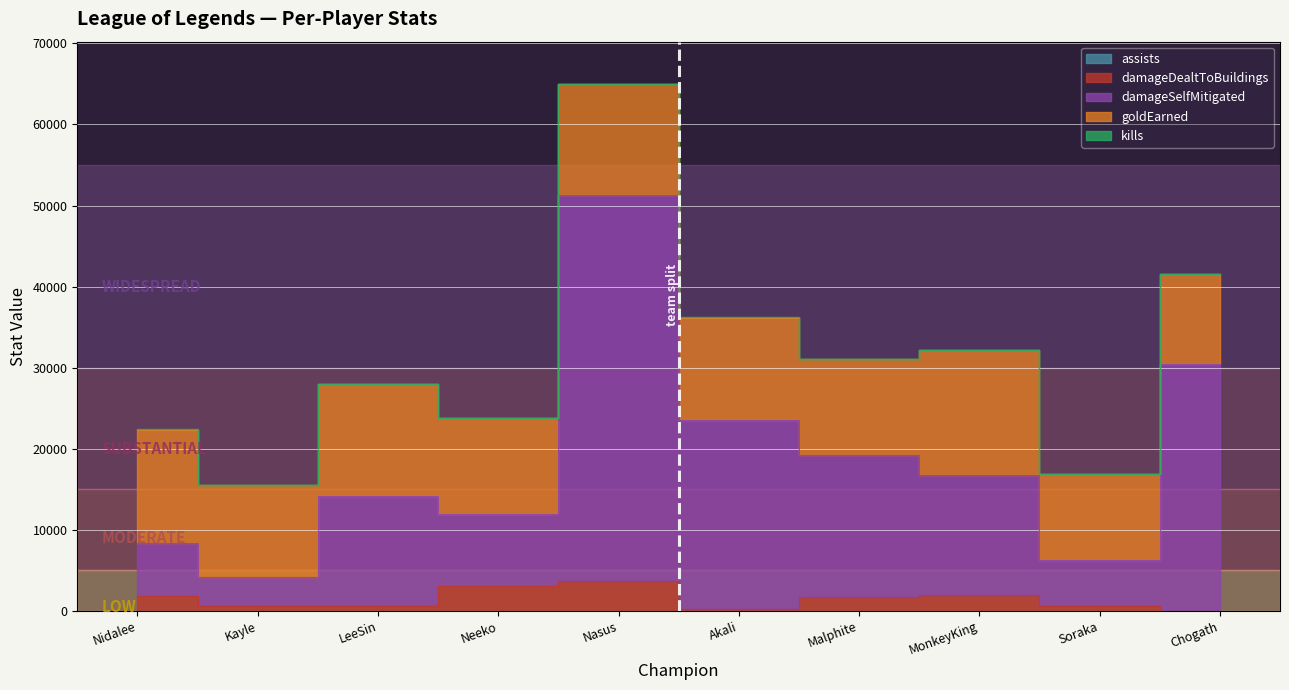

At which label is assists closest to 20?

Nidalee